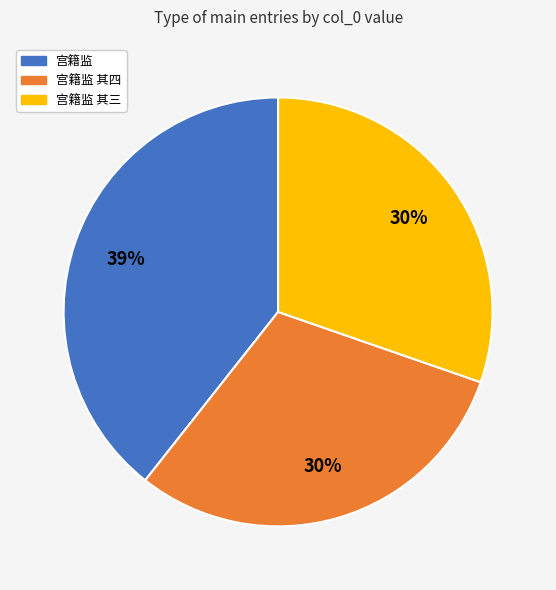

Do 宫籍监 其三 and 宫籍监 together represent more than half of the pie?

Yes